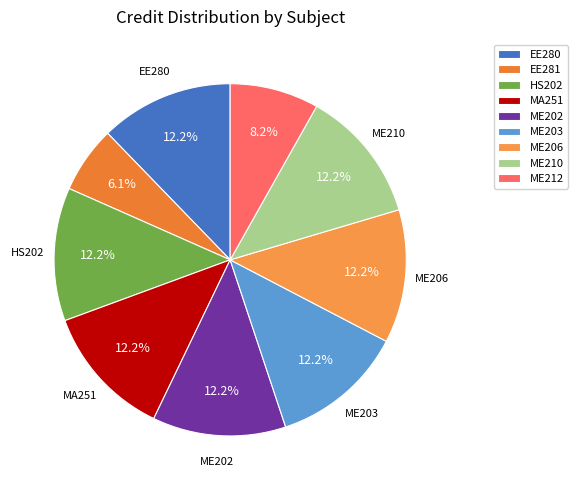

To the nearest percent, what is the combined percentage of ME212 and MA251?

20%